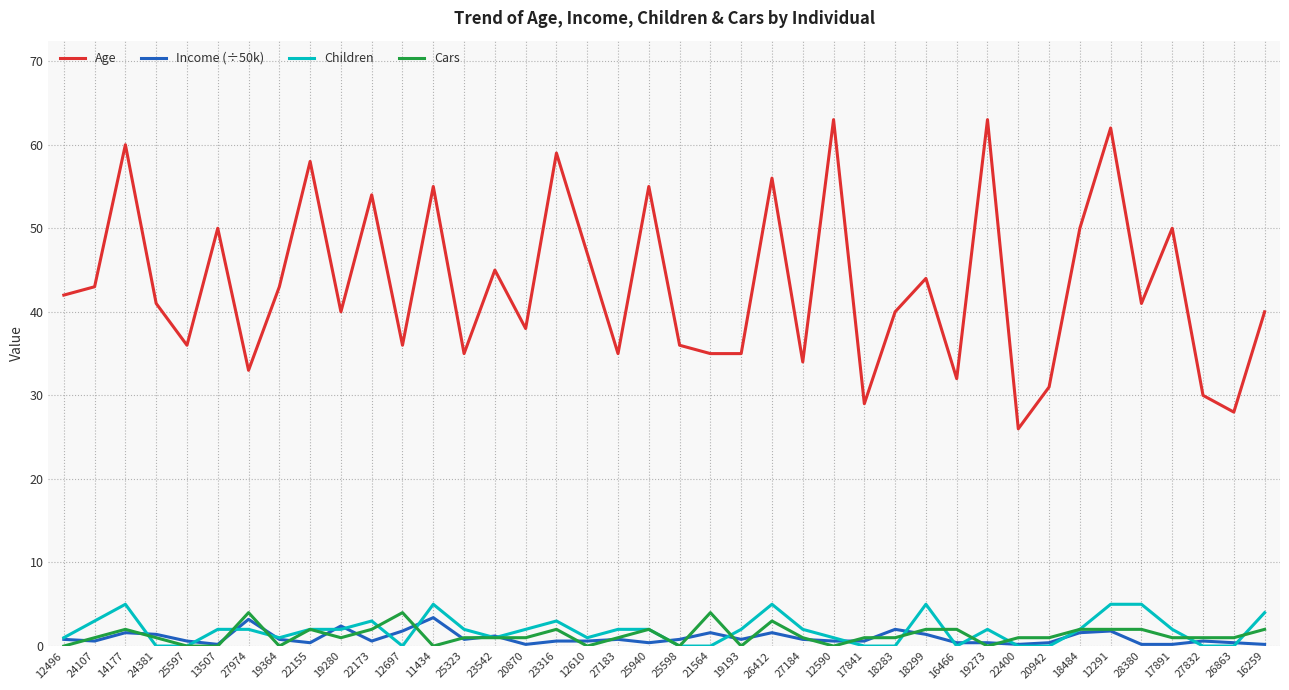

What position from the right is 18484?

7